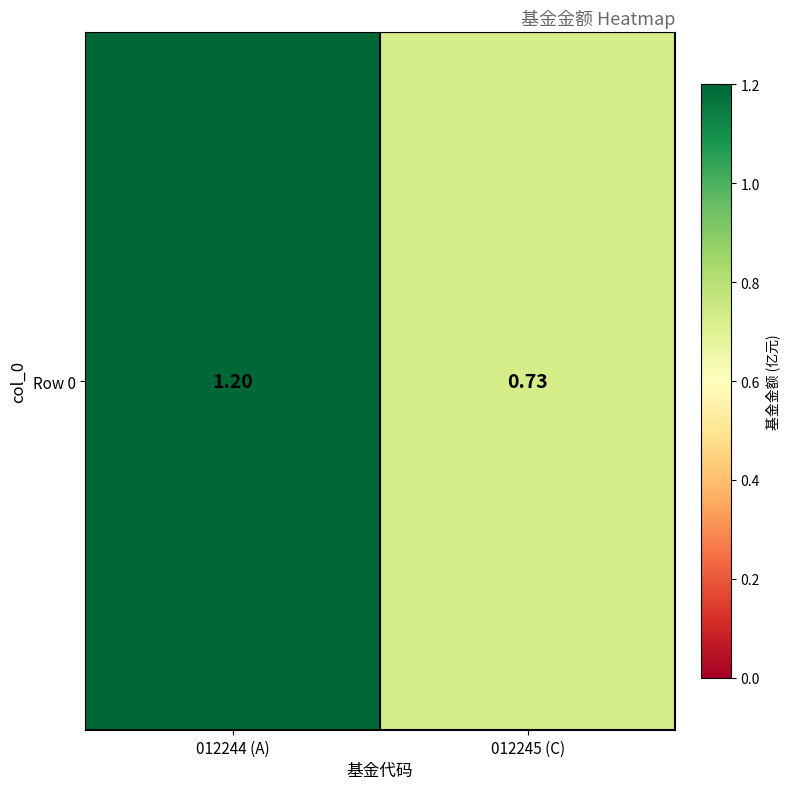

How many values exceed 1?

1